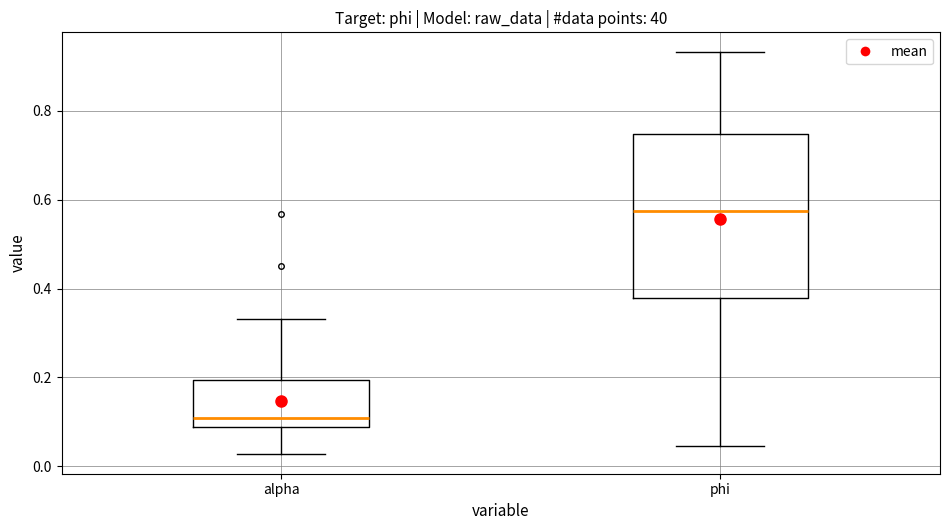

Comparing the boxes themselves (not the whiskers), which one is the tallest?

phi